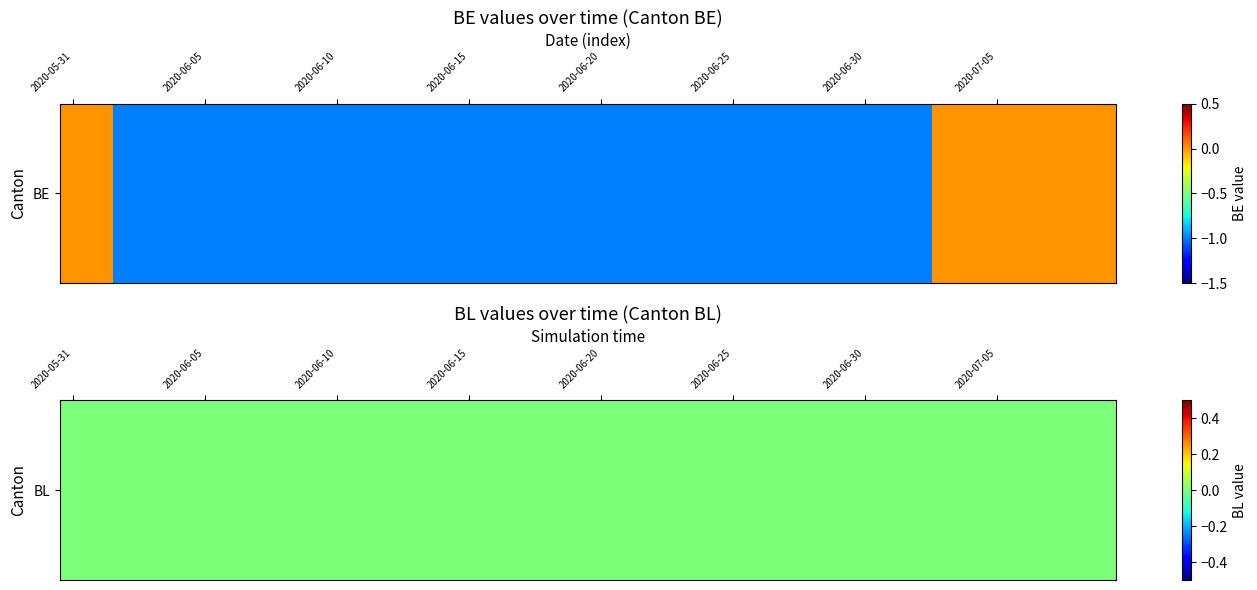

Reading left to right, list all the values displayed in this chart.

2020-05-31: 0=0	1=0
2020-06-01: 0=0	1=0
2020-06-02: 0=-1	1=0
2020-06-03: 0=-1	1=0
2020-06-04: 0=-1	1=0
2020-06-05: 0=-1	1=0
2020-06-06: 0=-1	1=0
2020-06-07: 0=-1	1=0
2020-06-08: 0=-1	1=0
2020-06-09: 0=-1	1=0
2020-06-10: 0=-1	1=0
2020-06-11: 0=-1	1=0
2020-06-12: 0=-1	1=0
2020-06-13: 0=-1	1=0
2020-06-14: 0=-1	1=0
2020-06-15: 0=-1	1=0
2020-06-16: 0=-1	1=0
2020-06-17: 0=-1	1=0
2020-06-18: 0=-1	1=0
2020-06-19: 0=-1	1=0
2020-06-20: 0=-1	1=0
2020-06-21: 0=-1	1=0
2020-06-22: 0=-1	1=0
2020-06-23: 0=-1	1=0
2020-06-24: 0=-1	1=0
2020-06-25: 0=-1	1=0
2020-06-26: 0=-1	1=0
2020-06-27: 0=-1	1=0
2020-06-28: 0=-1	1=0
2020-06-29: 0=-1	1=0
2020-06-30: 0=-1	1=0
2020-07-01: 0=-1	1=0
2020-07-02: 0=-1	1=0
2020-07-03: 0=0	1=0
2020-07-04: 0=0	1=0
2020-07-05: 0=0	1=0
2020-07-06: 0=0	1=0
2020-07-07: 0=0	1=0
2020-07-08: 0=0	1=0
2020-07-09: 0=0	1=0